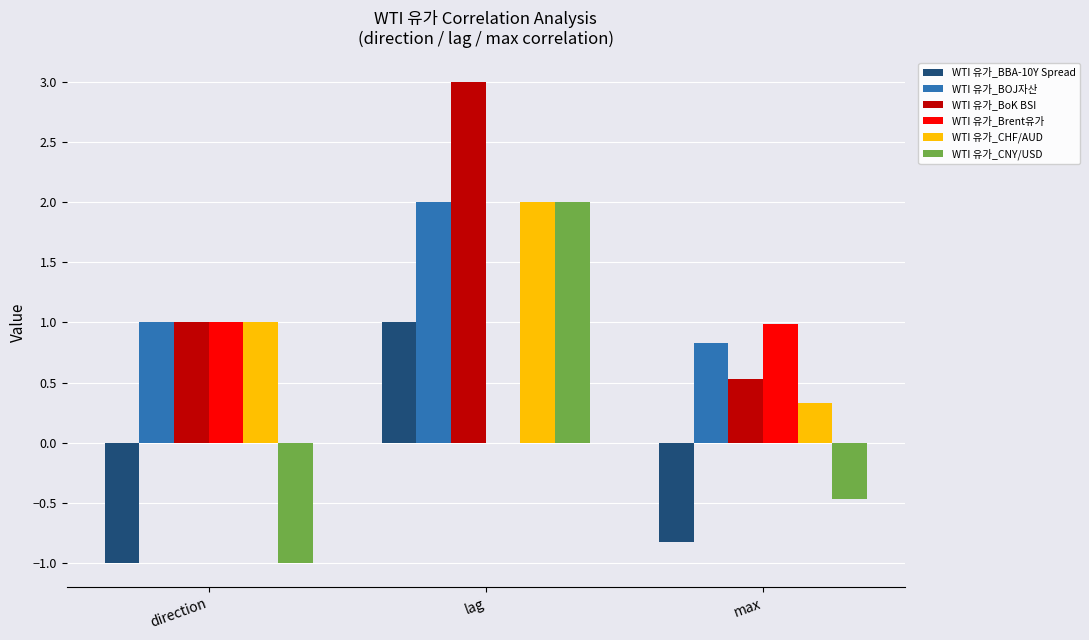

What is the approximate value of WTI 유가_BOJ자산 at max?

0.8